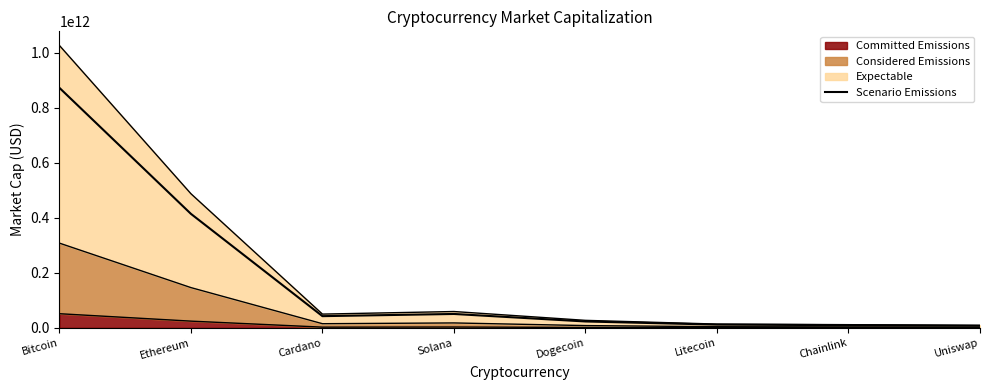

Between Bitcoin and Litecoin, which is larger?

Bitcoin